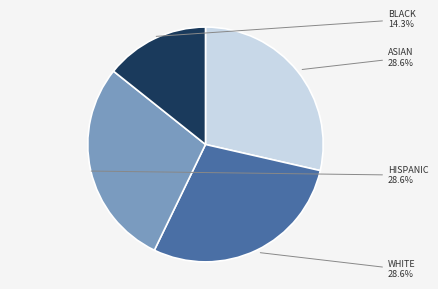

Is there any slice that represents more than half of the pie?

No